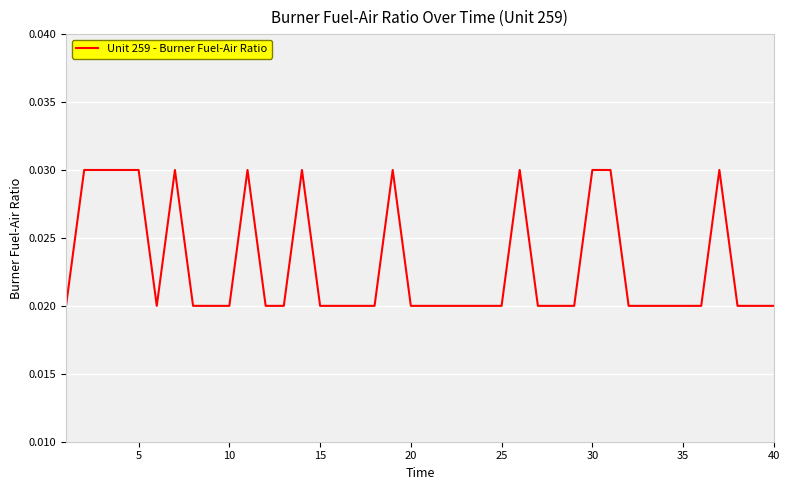

Does the chart have visible grid lines?

Yes